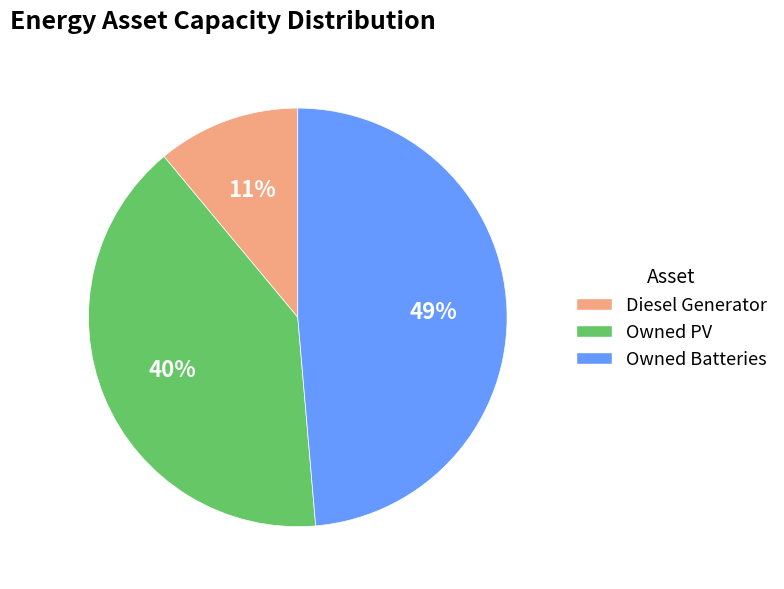

Count the number of slices in the pie.

3